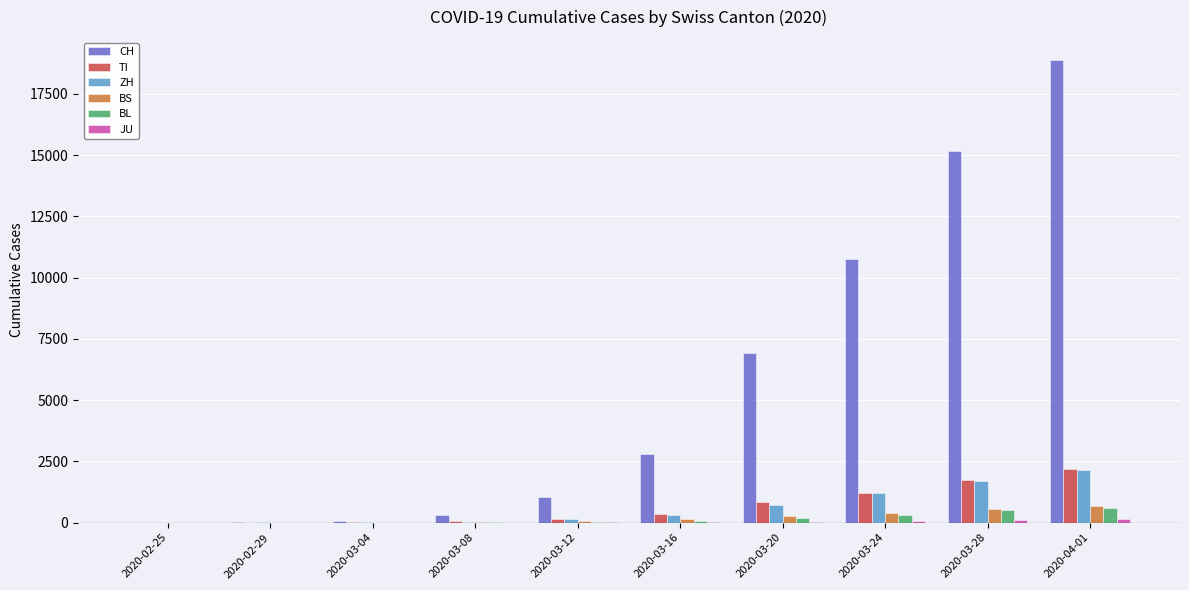

What is the sum of all ZH values?

6313